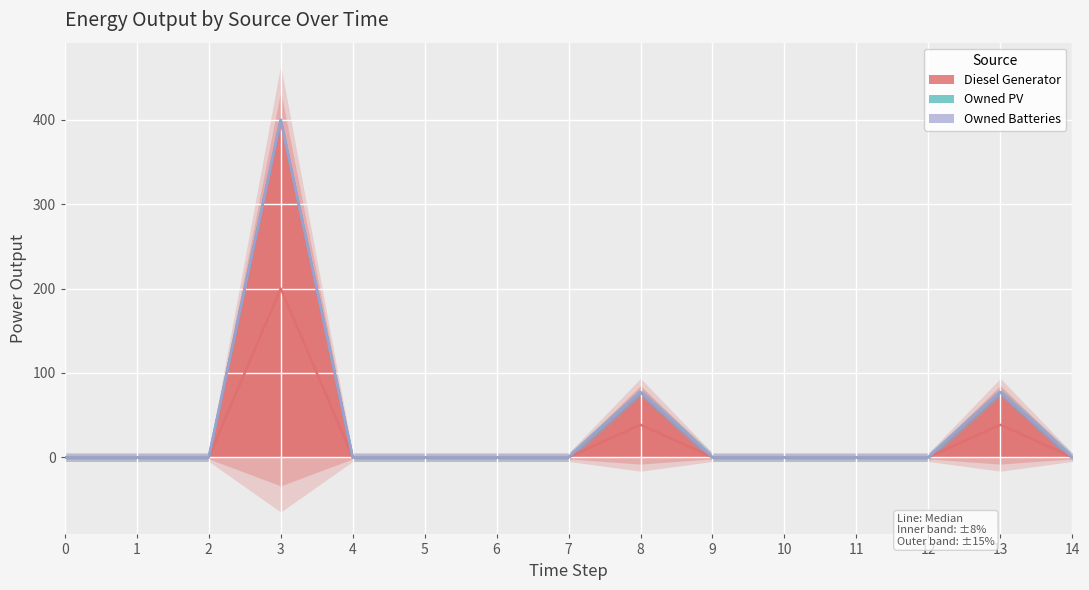

Rank the series by their maximum value, from lowest to highest.

Owned PV, Owned Batteries, Diesel Generator